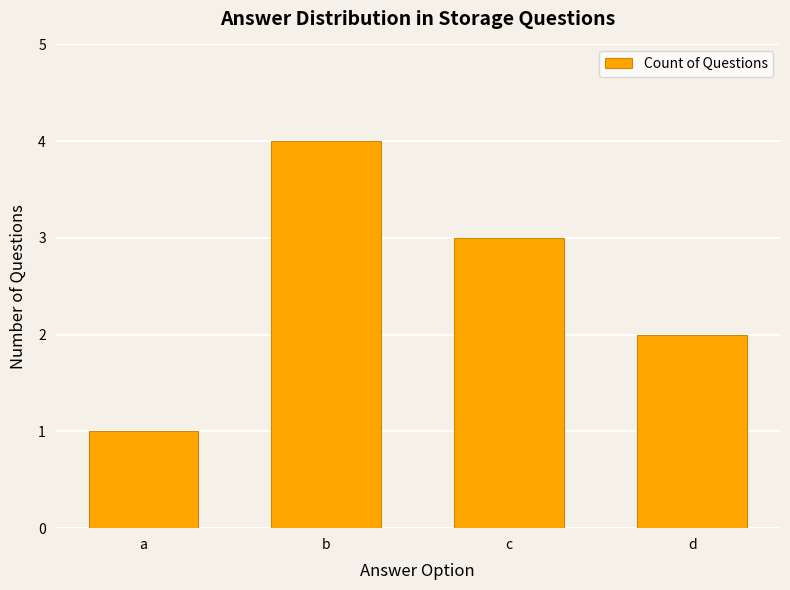

How many bars are there in total?

4